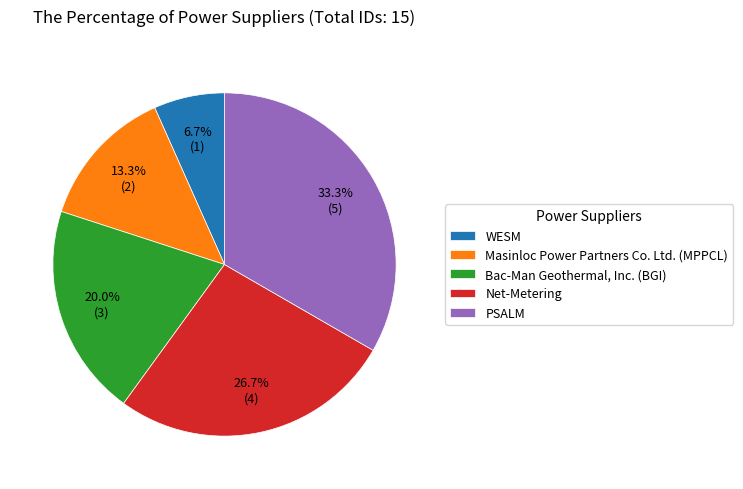

Is there any slice that represents more than half of the pie?

No